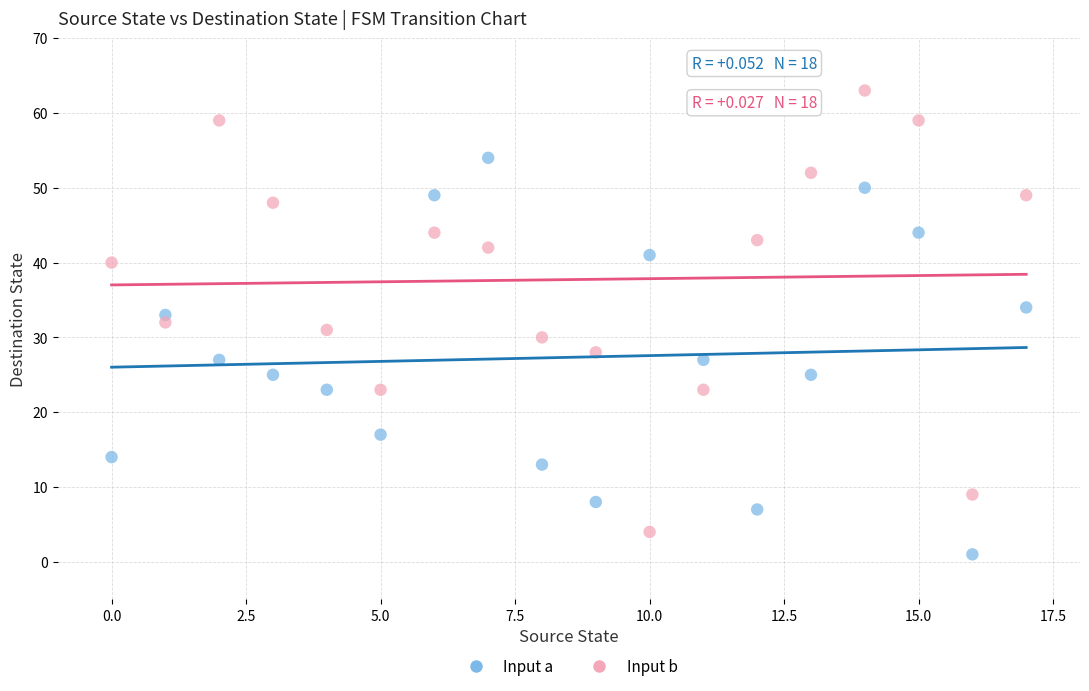

Which series has the widest spread of Y values?

Input b